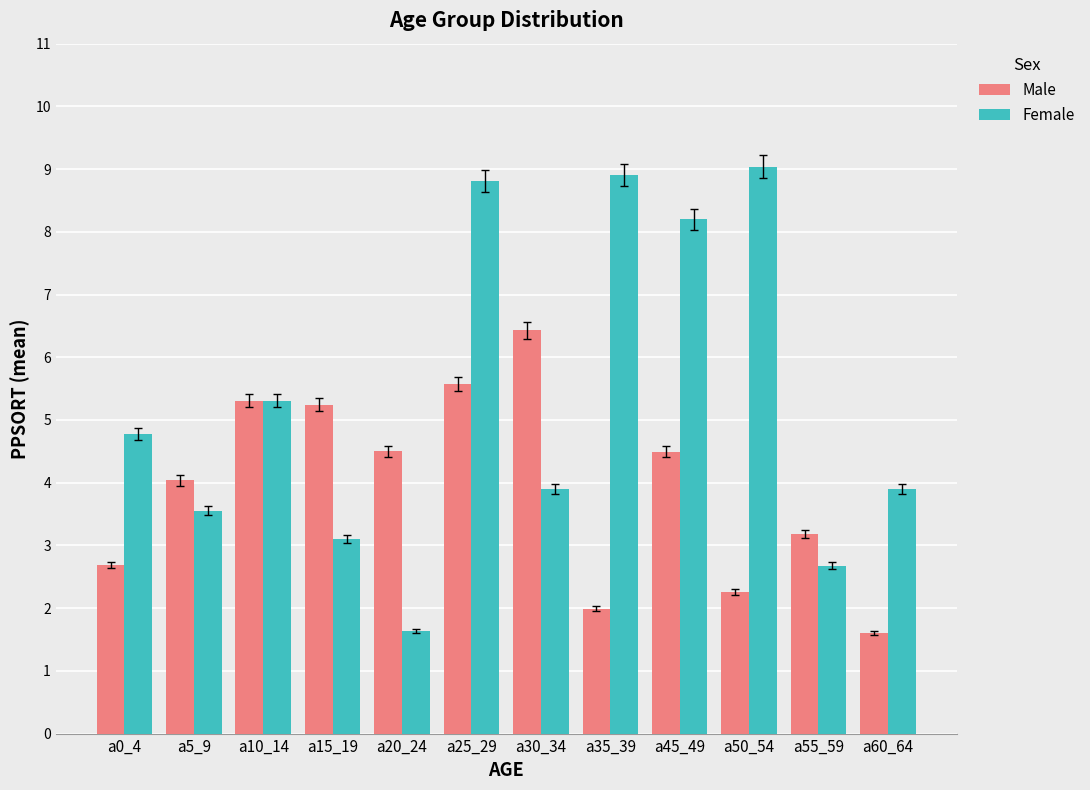

Reading right to left, extract all data points from this chart.

Male: a60_64=1.6	a55_59=3.2	a50_54=2.3	a45_49=4.5	a35_39=2.0	a30_34=6.4	a25_29=5.6	a20_24=4.5	a15_19=5.2	a10_14=5.3	a5_9=4.0	a0_4=2.7
Female: a60_64=3.9	a55_59=2.7	a50_54=9.0	a45_49=8.2	a35_39=8.9	a30_34=3.9	a25_29=8.8	a20_24=1.6	a15_19=3.1	a10_14=5.3	a5_9=3.6	a0_4=4.8